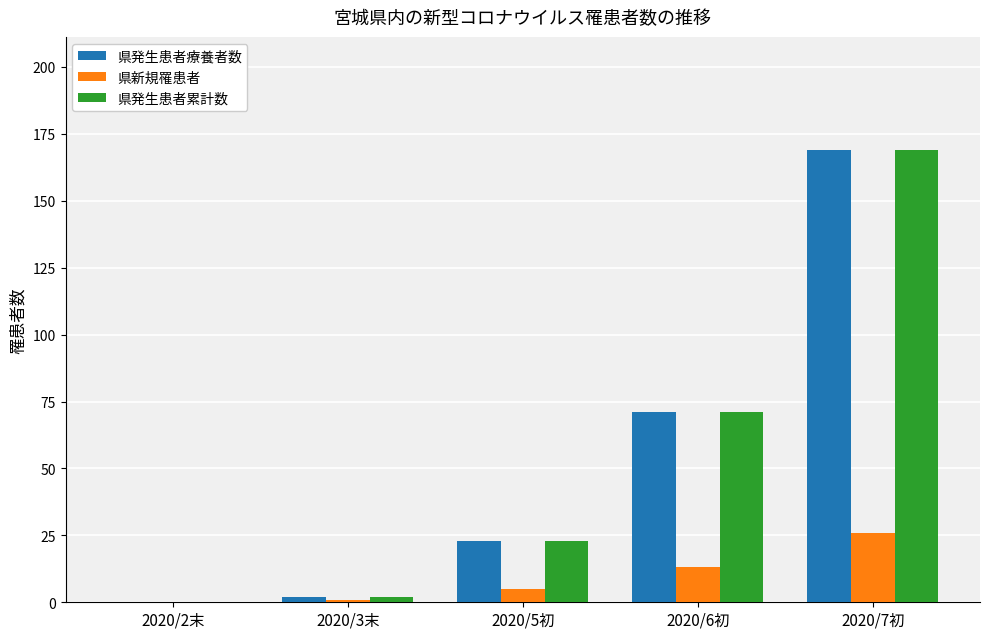

Reading left to right, list all the values displayed in this chart.

県発生患者療養者数: 0	2	23	71	169
県新規罹患者: 0	1	5	13	26
県発生患者累計数: 0	2	23	71	169